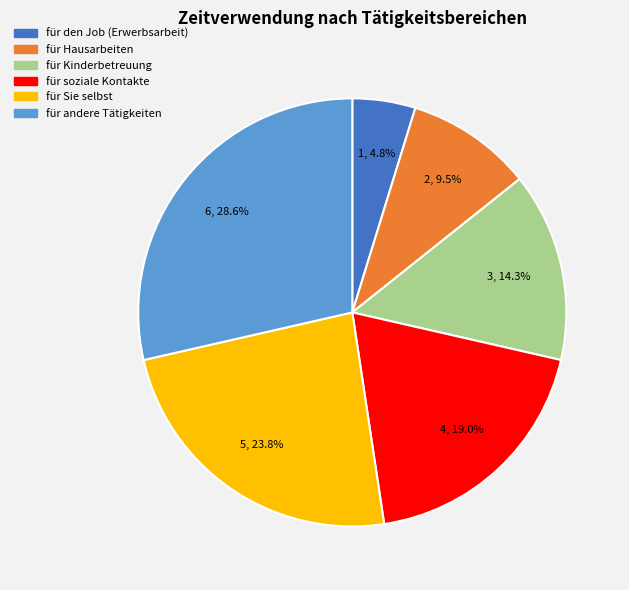

How many slices are in this pie chart?

6